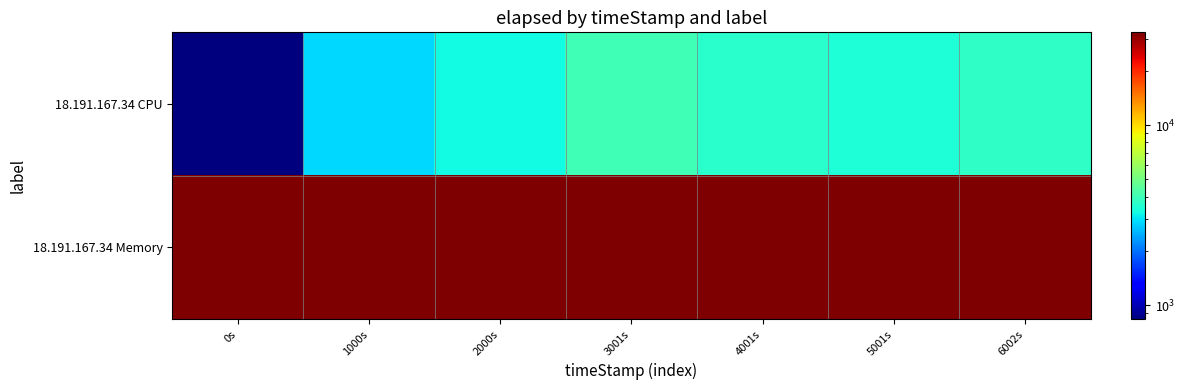

At how many categories does at least one series exceed 27929?

7